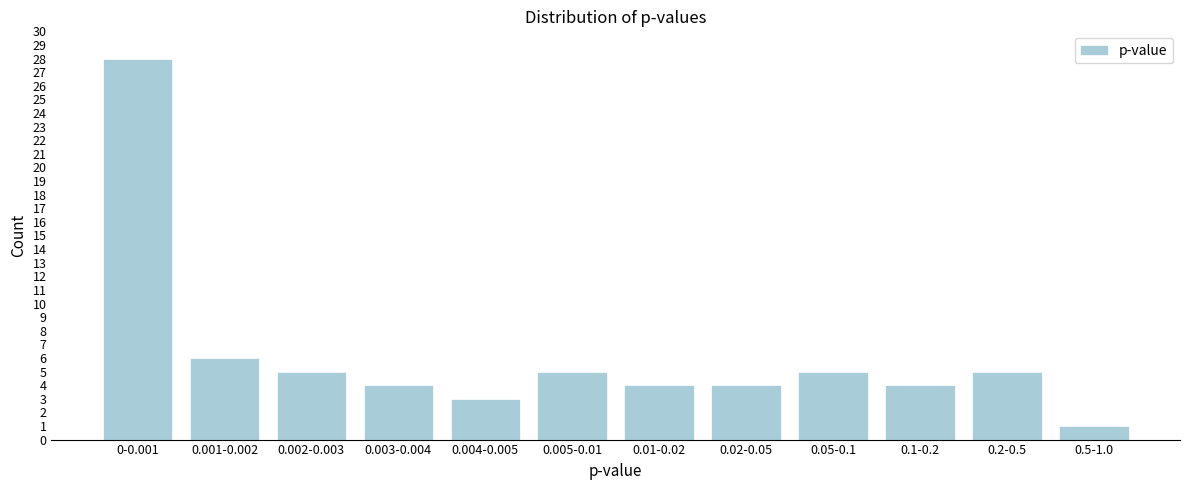

Reading right to left, extract all data points from this chart.

0.5-1.0=1	0.2-0.5=5	0.1-0.2=4	0.05-0.1=5	0.02-0.05=4	0.01-0.02=4	0.005-0.01=5	0.004-0.005=3	0.003-0.004=4	0.002-0.003=5	0.001-0.002=6	0-0.001=28